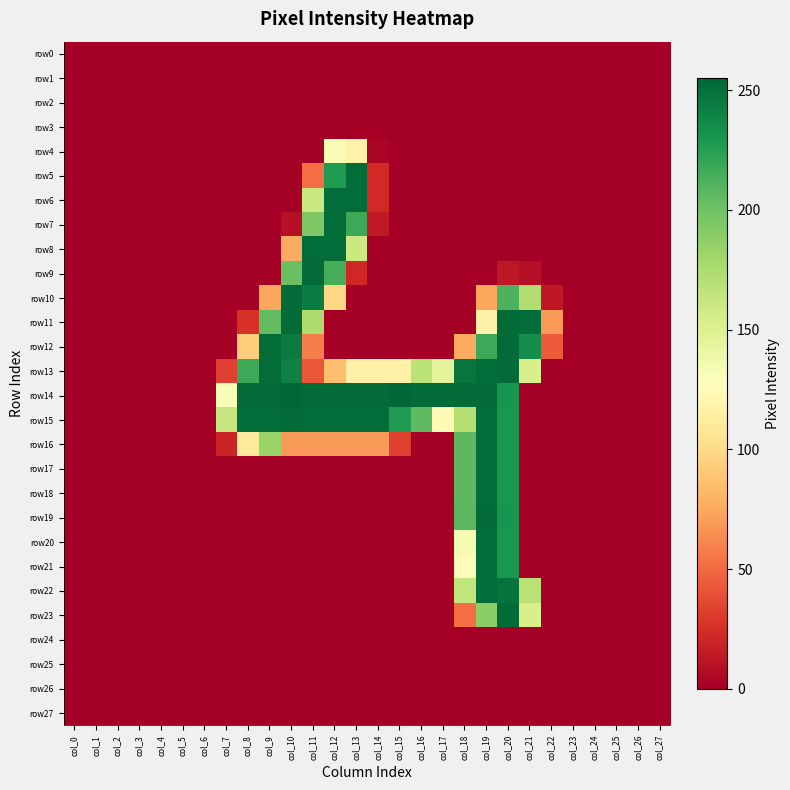

At which category is the sum across all series the highest?

col_20